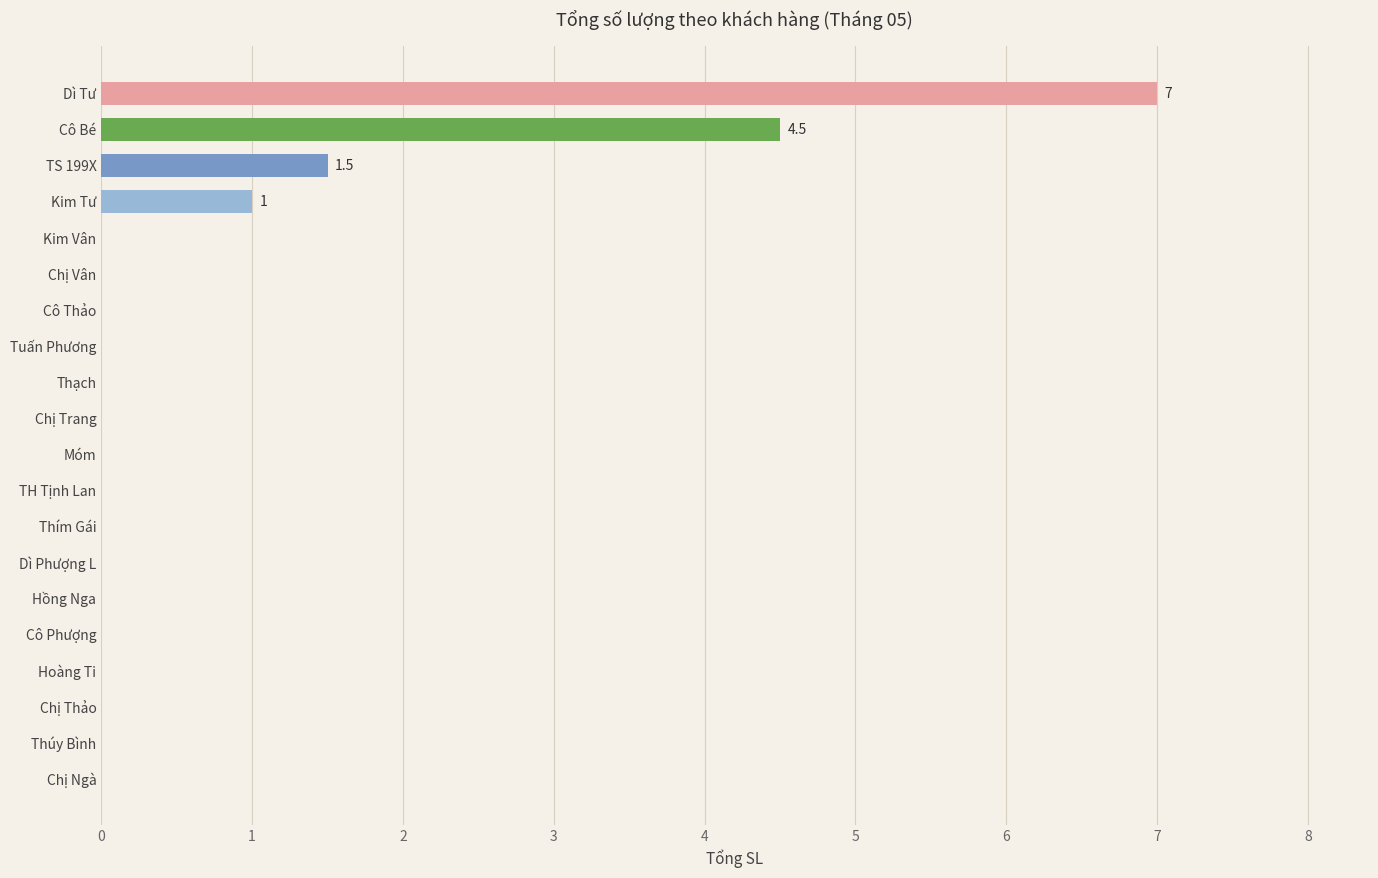

Between Chị Trang and Cô Bé, which is larger?

Cô Bé